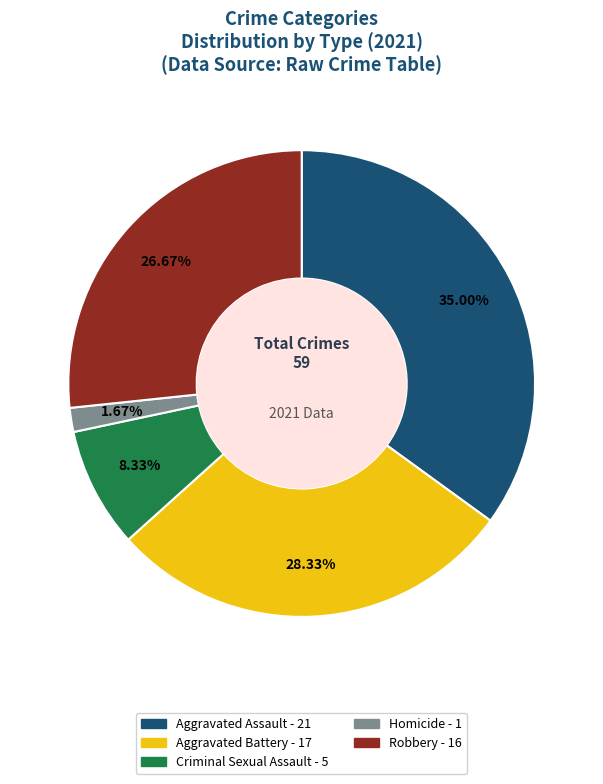

Which slice is the smallest?

Homicide